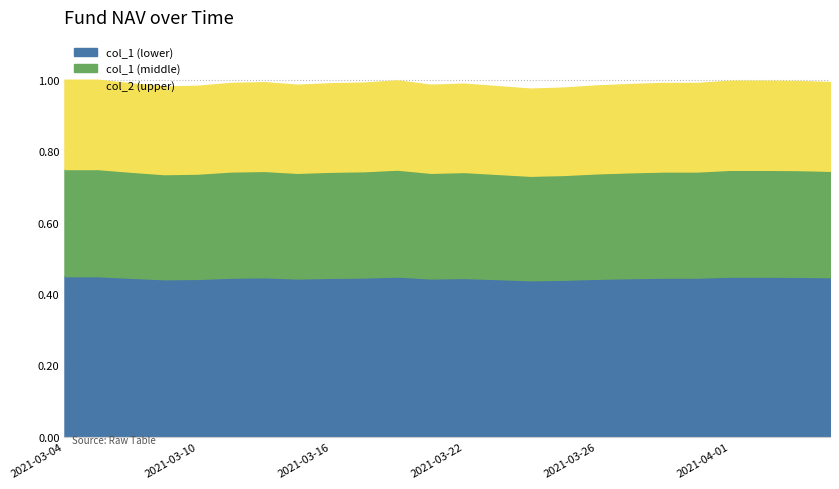

How many lines are shown in the chart?

3